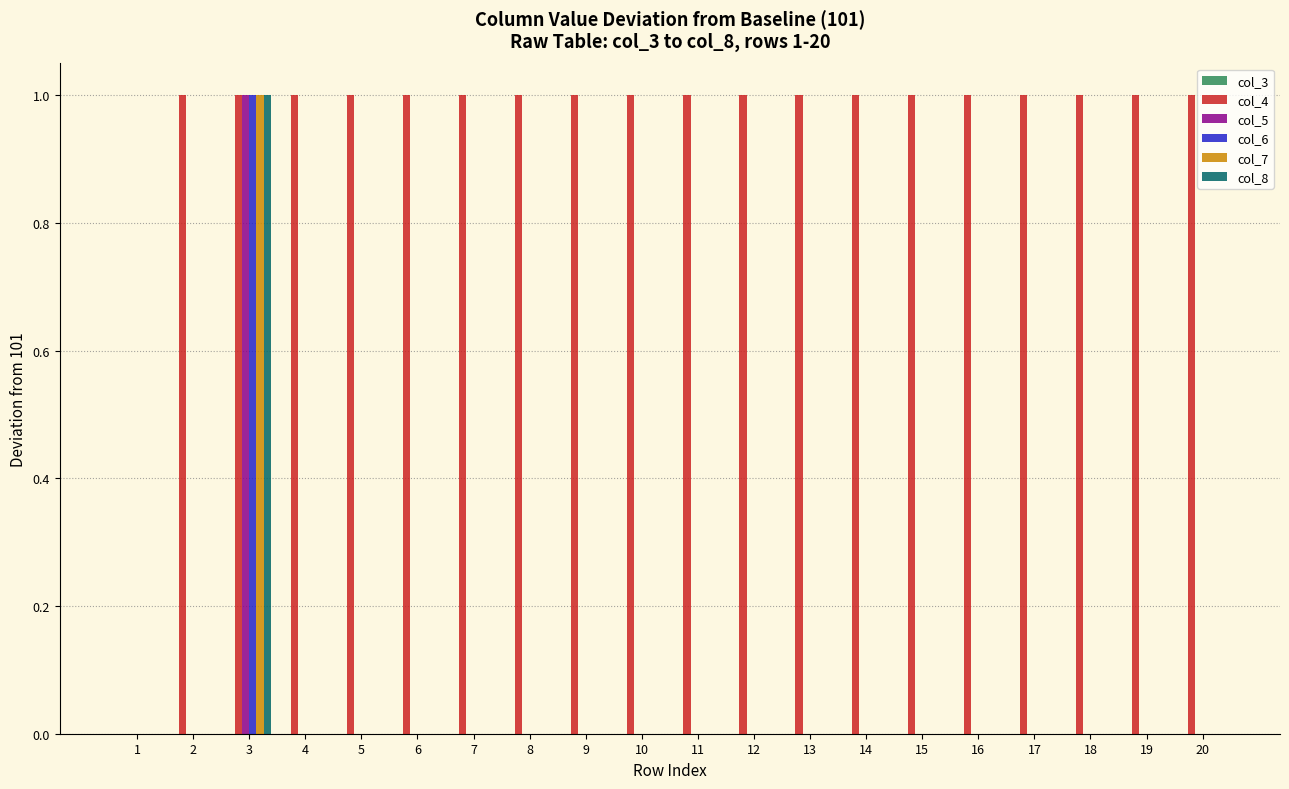

The value of col_5 at 19 is -1. True or false?

False